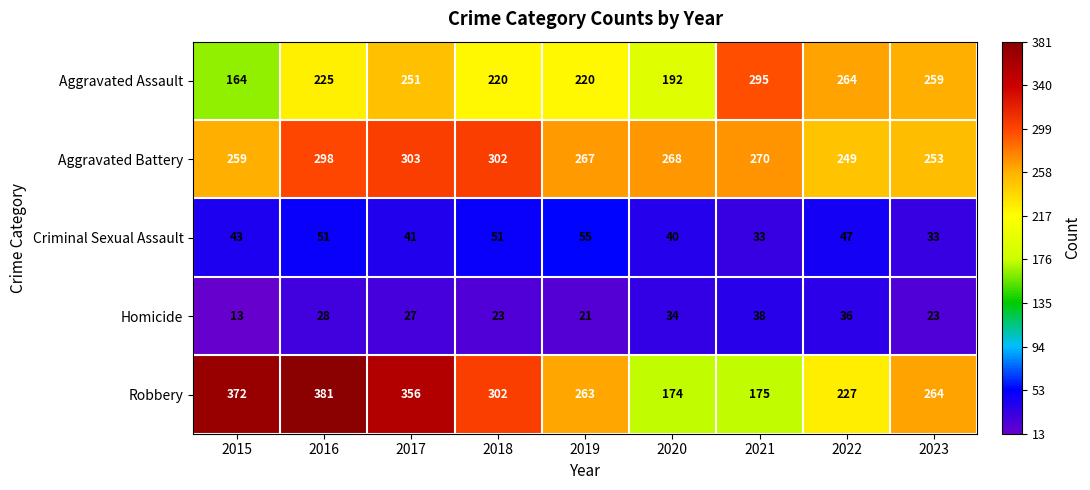

What is the difference between the highest and lowest values at 2019?

246